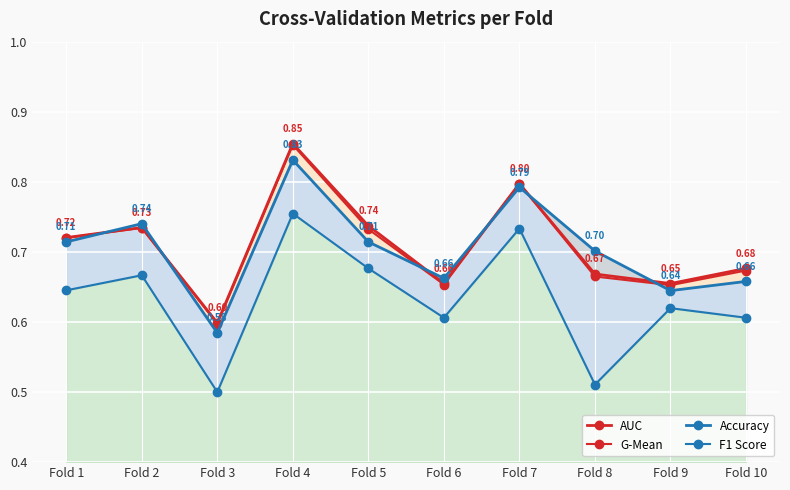

Read the AUC value at Fold 2.

0.7